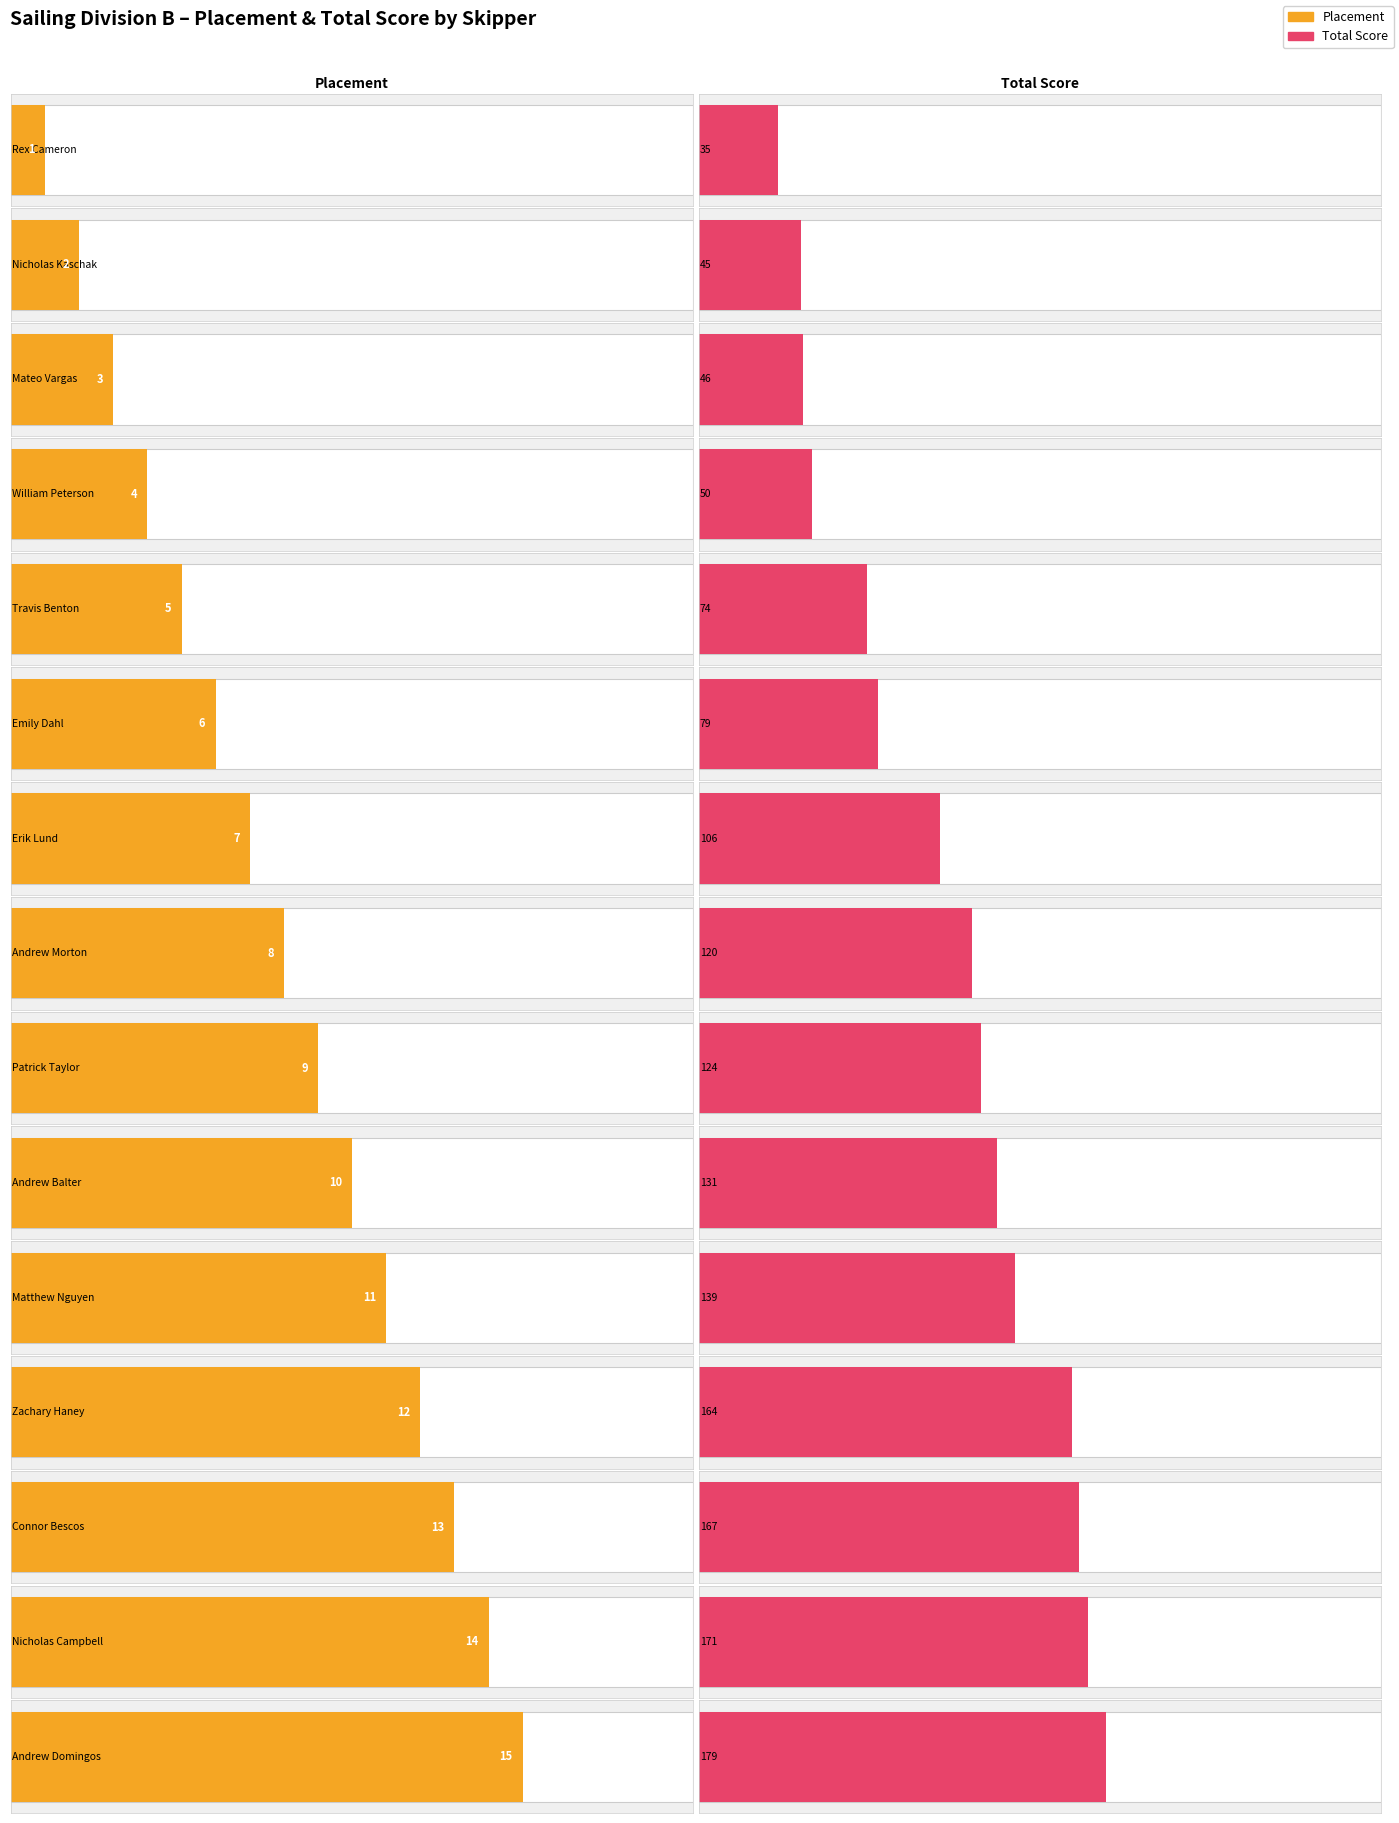

Rank the categories by Placement value from lowest to highest.

Rex Cameron, Nicholas Kaschak, Mateo Vargas, William Peterson, Travis Benton, Emily Dahl, Erik Lund, Andrew Morton, Patrick Taylor, Andrew Balter, Matthew Nguyen, Zachary Haney, Connor Bescos, Nicholas Campbell, Andrew Domingos